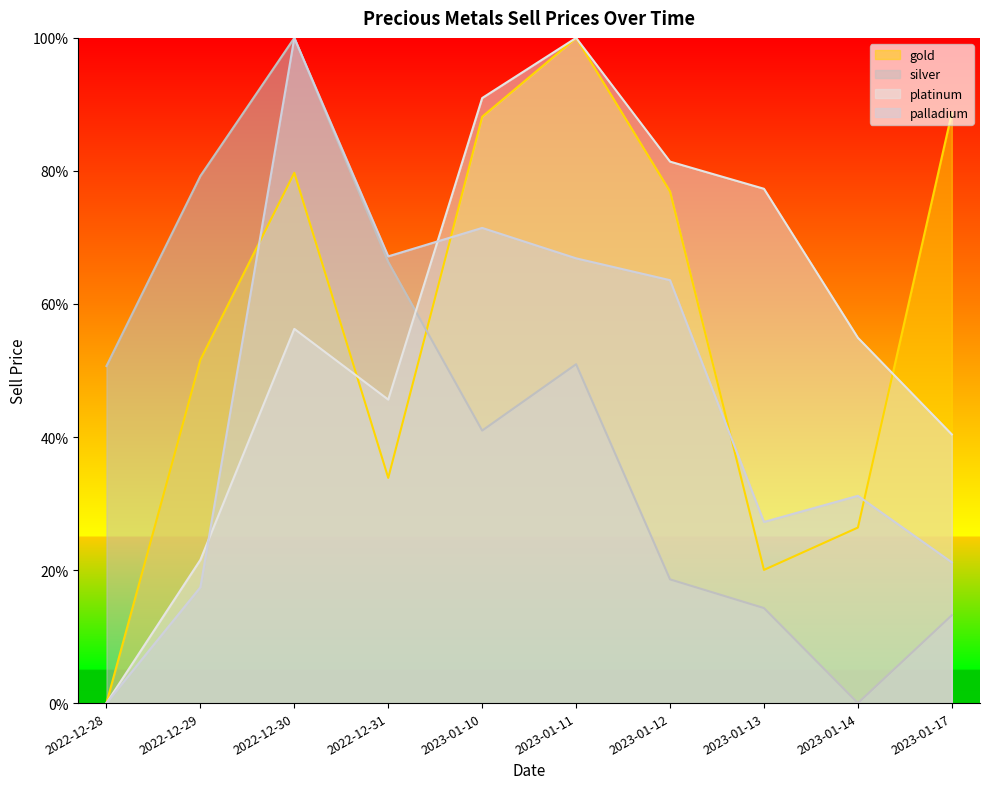

At which category does platinum reach its first local peak?

2022-12-30